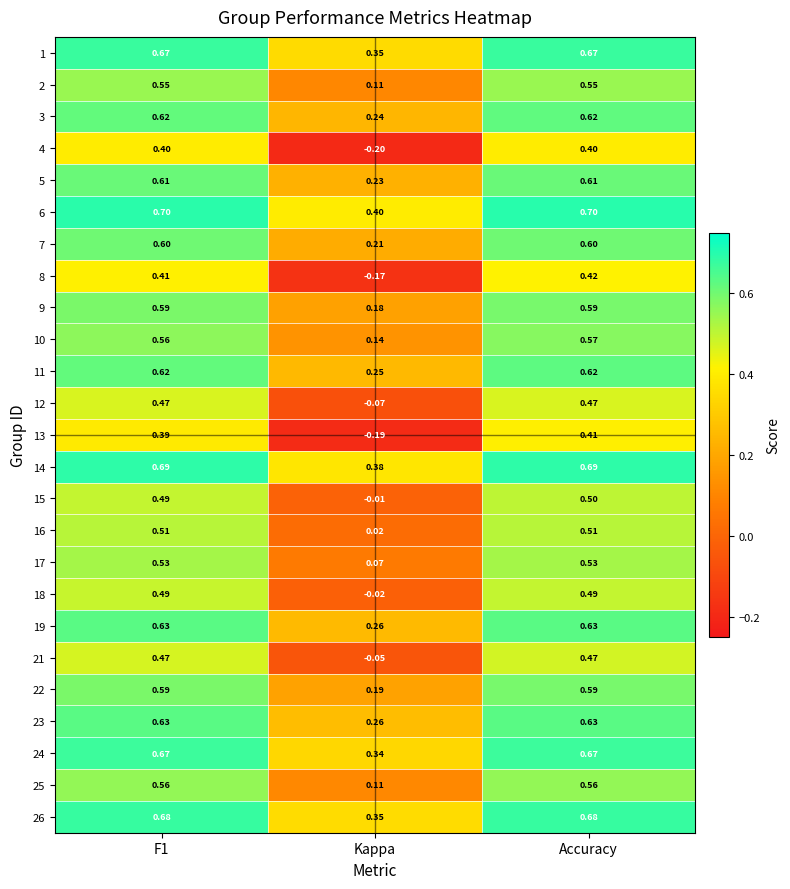

At which label does 14 reach its minimum?

Kappa